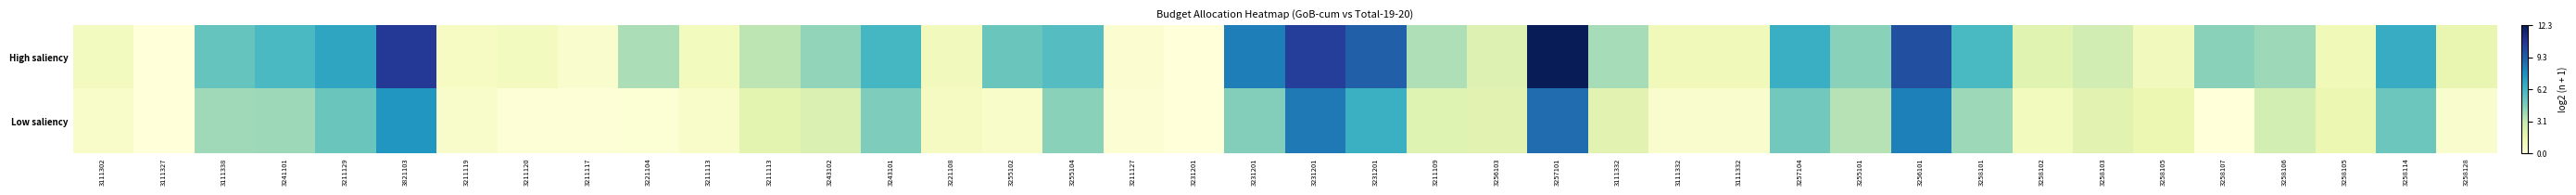

Reading right to left, what are all the values shown in this chart?

High saliency: 3258128=1.8	3258114=6.6	3258105=1.3	3258106=4.0	3258107=4.4	3258105=1.2	3258103=2.7	3258102=2.1	3258101=6.0	3256101=9.8	3255101=4.4	3257104=6.4	3111332=1.2	3111332=1.2	3111332=3.8	3257101=12.3	3256103=2.2	3211109=3.6	3231201=9.2	3231201=10.4	3231201=8.2	3231201=0.0	3211127=0.4	3255104=5.7	3255102=5.1	3221108=1.1	3243101=6.0	3243102=4.2	3211113=3.3	3211113=1.1	3221104=3.7	3211117=0.5	3211120=1.0	3211119=0.8	3821103=10.6	3211129=6.9	3241101=5.9	3111338=5.2	3111327=0.0	3111302=1.0
Low saliency: 3258128=0.5	3258114=5.1	3258105=1.6	3258106=2.6	3258107=0.0	3258105=1.6	3258103=2.0	3258102=1.1	3258101=4.0	3256101=8.2	3255101=3.5	3257104=5.0	3111332=0.5	3111332=0.5	3111332=2.0	3257101=8.8	3256103=2.0	3211109=2.2	3231201=6.4	3231201=8.4	3231201=4.5	3231201=0.0	3211127=0.3	3255104=4.4	3255102=0.6	3221108=0.9	3243101=4.7	3243102=2.3	3211113=2.0	3211113=0.6	3221104=0.2	3211117=0.1	3211120=0.1	3211119=0.6	3821103=7.5	3211129=5.1	3241101=4.0	3111338=3.9	3111327=0.0	3111302=0.6